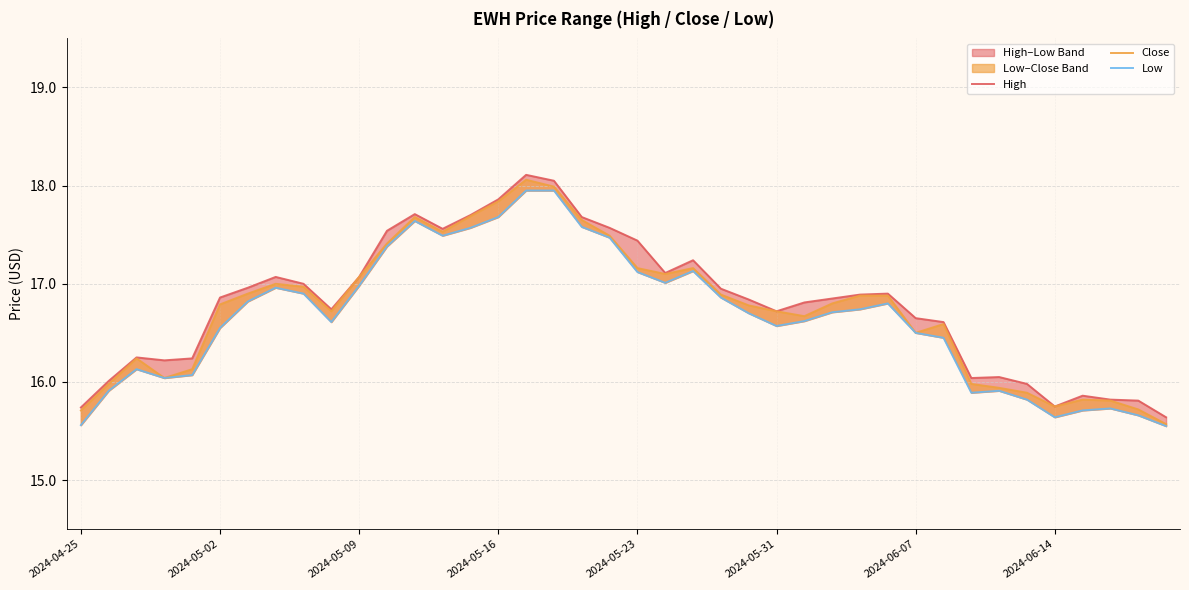

What is the difference between the maximum and minimum values in the Low series?

2.4